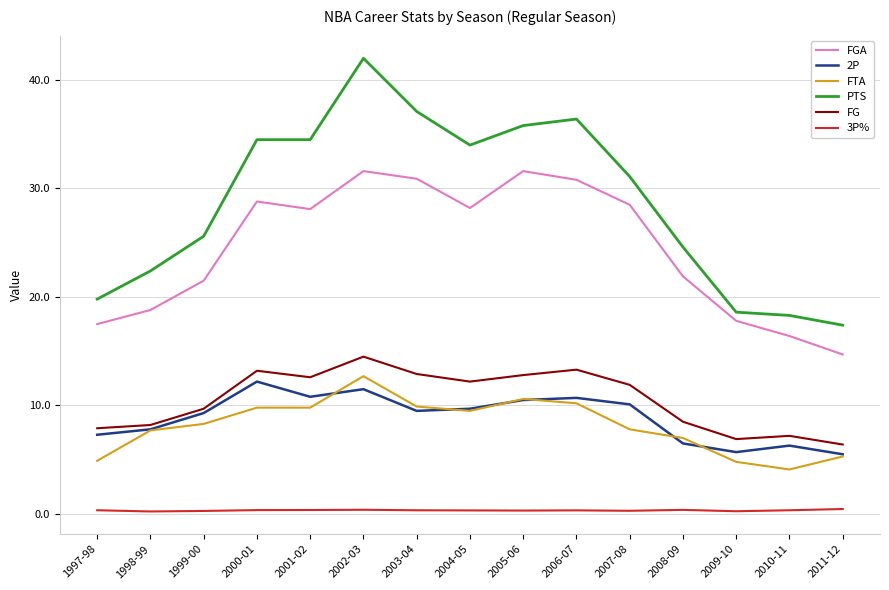

True or false: FGA and 3P% intersect in this chart.

False